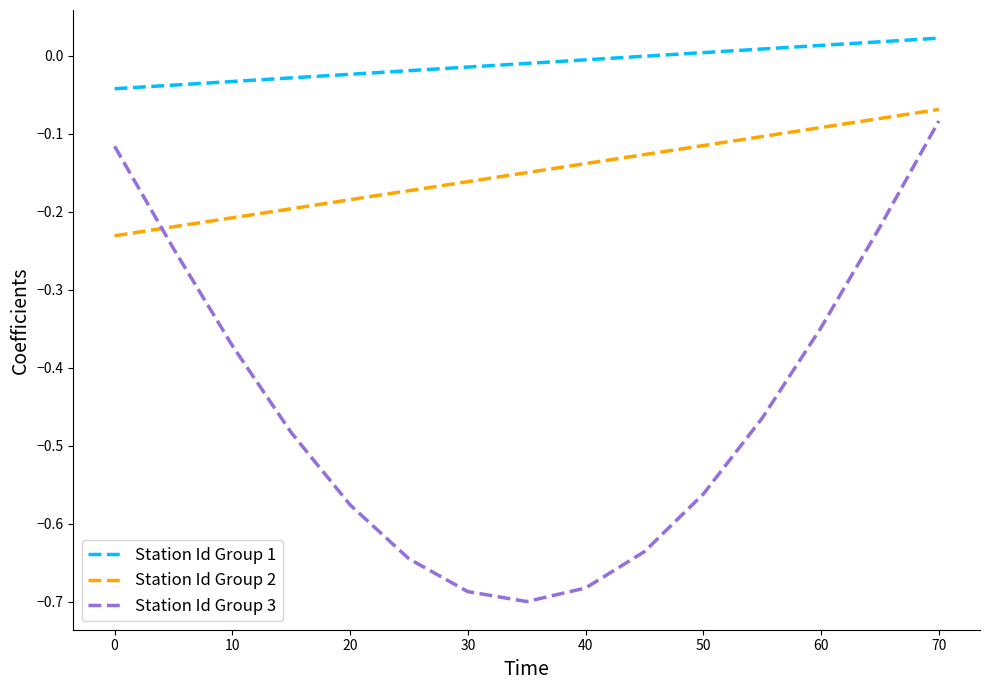

Which series has the largest total across all categories?

Station Id Group 1